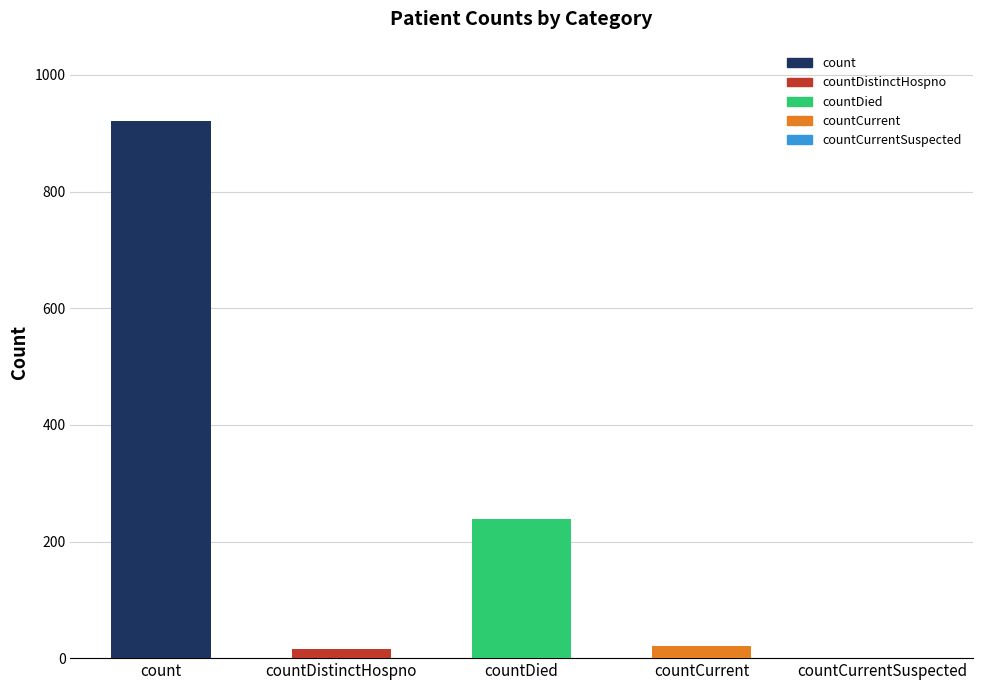

Reading left to right, list all the values displayed in this chart.

921	16	239	21	0